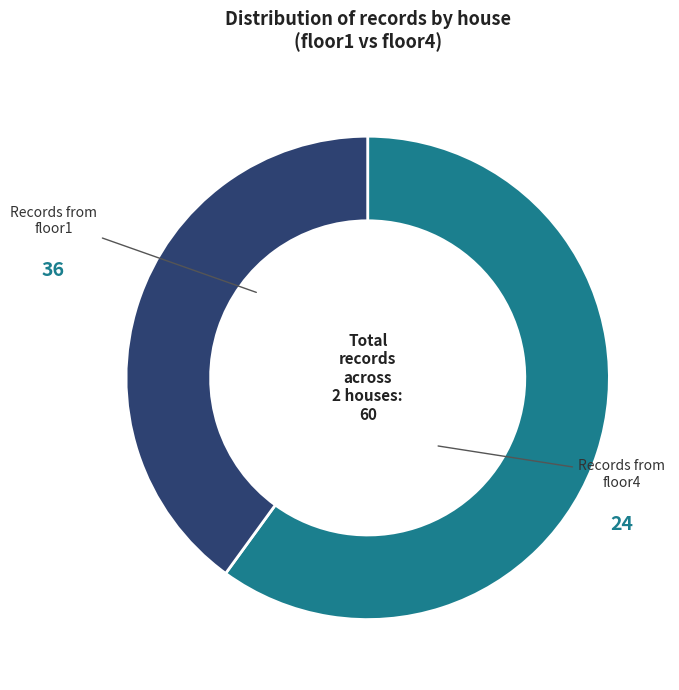

Does any single category account for the majority?

Yes